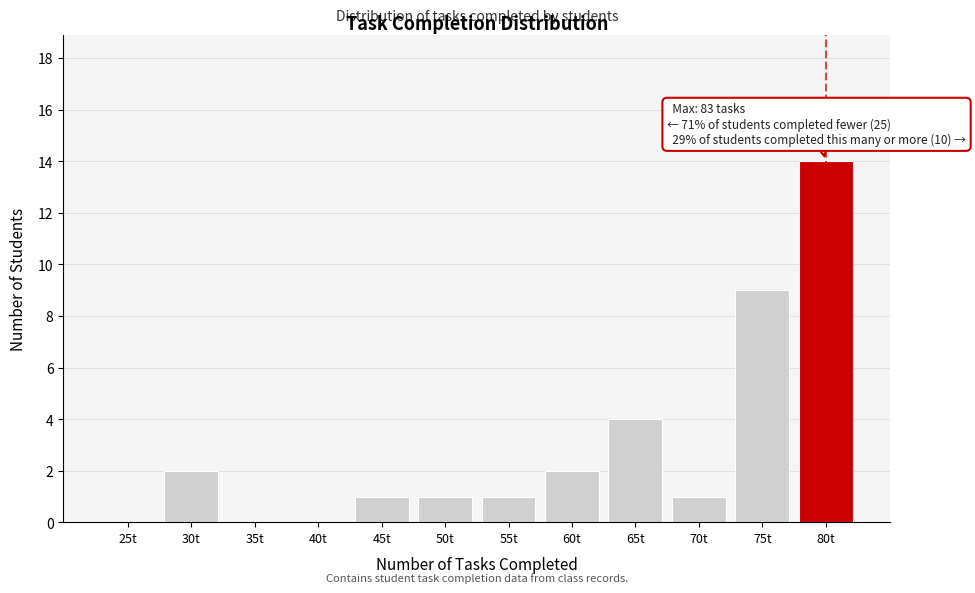

Reading right to left, transcribe all the data shown in this chart.

80t=14	75t=9	70t=1	65t=4	60t=2	55t=1	50t=1	45t=1	40t=0	35t=0	30t=2	25t=0